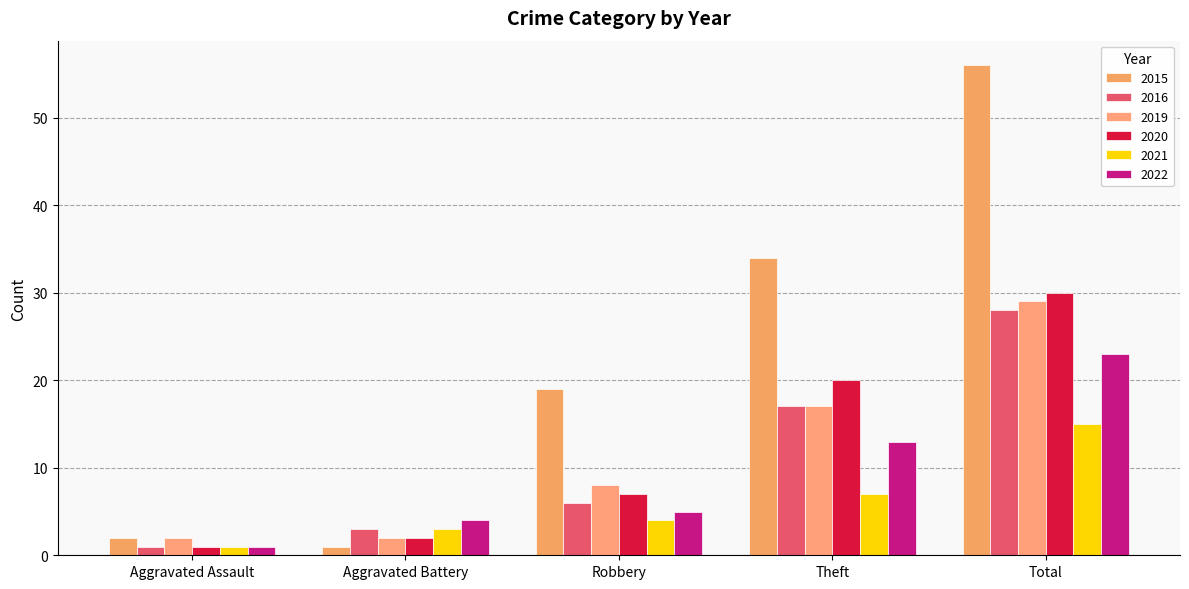

List the series in order of their peak value, highest first.

2015, 2020, 2019, 2016, 2022, 2021